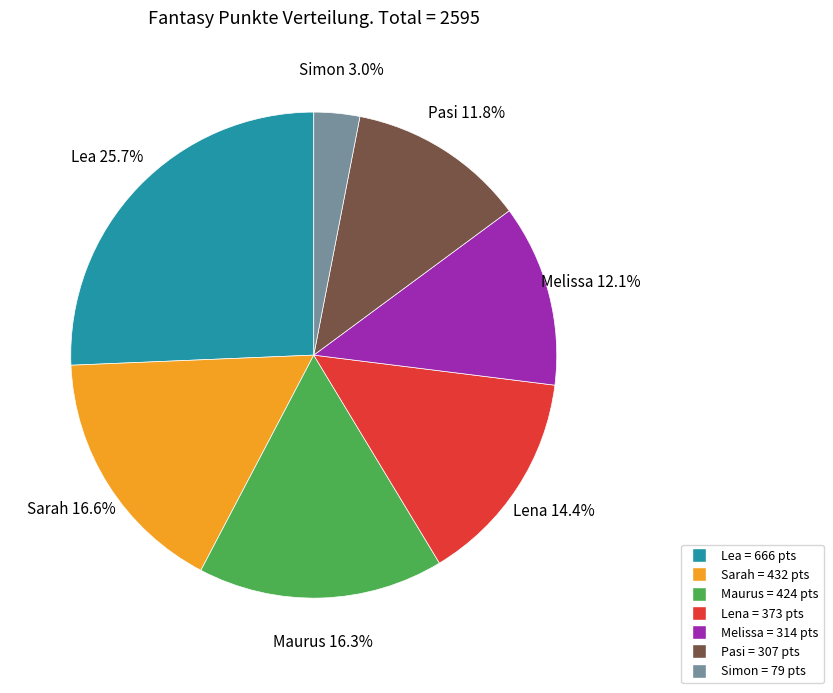

To the nearest percent, what percentage of the pie is Simon?

3%